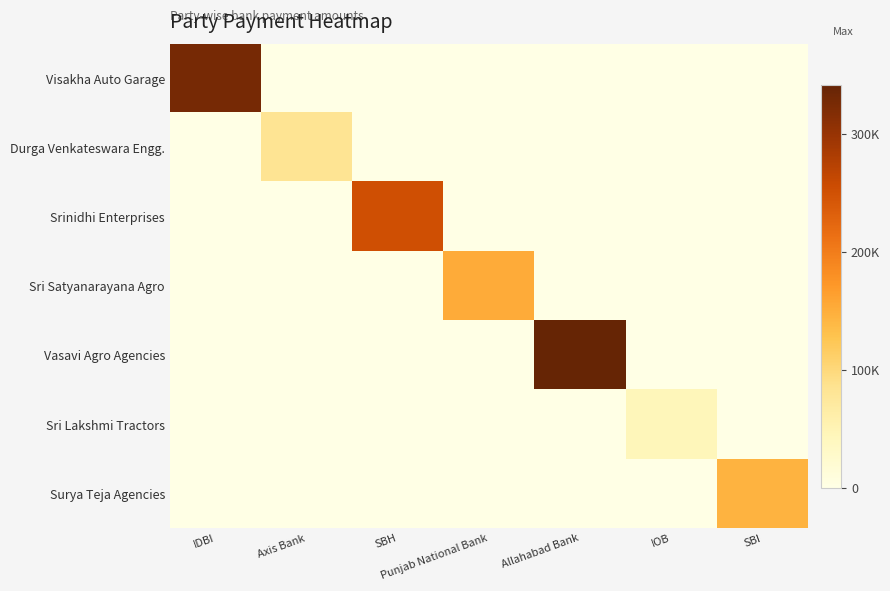

Reading left to right, extract all data points from this chart.

Visakha Auto Garage: IDBI=327588	Axis Bank=0	SBH=0	Punjab National Bank=0	Allahabad Bank=0	IOB=0	SBI=0
Durga Venkateswara Engg.: IDBI=0	Axis Bank=83008	SBH=0	Punjab National Bank=0	Allahabad Bank=0	IOB=0	SBI=0
Srinidhi Enterprises: IDBI=0	Axis Bank=0	SBH=251043	Punjab National Bank=0	Allahabad Bank=0	IOB=0	SBI=0
Sri Satyanarayana Agro: IDBI=0	Axis Bank=0	SBH=0	Punjab National Bank=152381	Allahabad Bank=0	IOB=0	SBI=0
Vasavi Agro Agencies: IDBI=0	Axis Bank=0	SBH=0	Punjab National Bank=0	Allahabad Bank=341750	IOB=0	SBI=0
Sri Lakshmi Tractors: IDBI=0	Axis Bank=0	SBH=0	Punjab National Bank=0	Allahabad Bank=0	IOB=45000	SBI=0
Surya Teja Agencies: IDBI=0	Axis Bank=0	SBH=0	Punjab National Bank=0	Allahabad Bank=0	IOB=0	SBI=144900